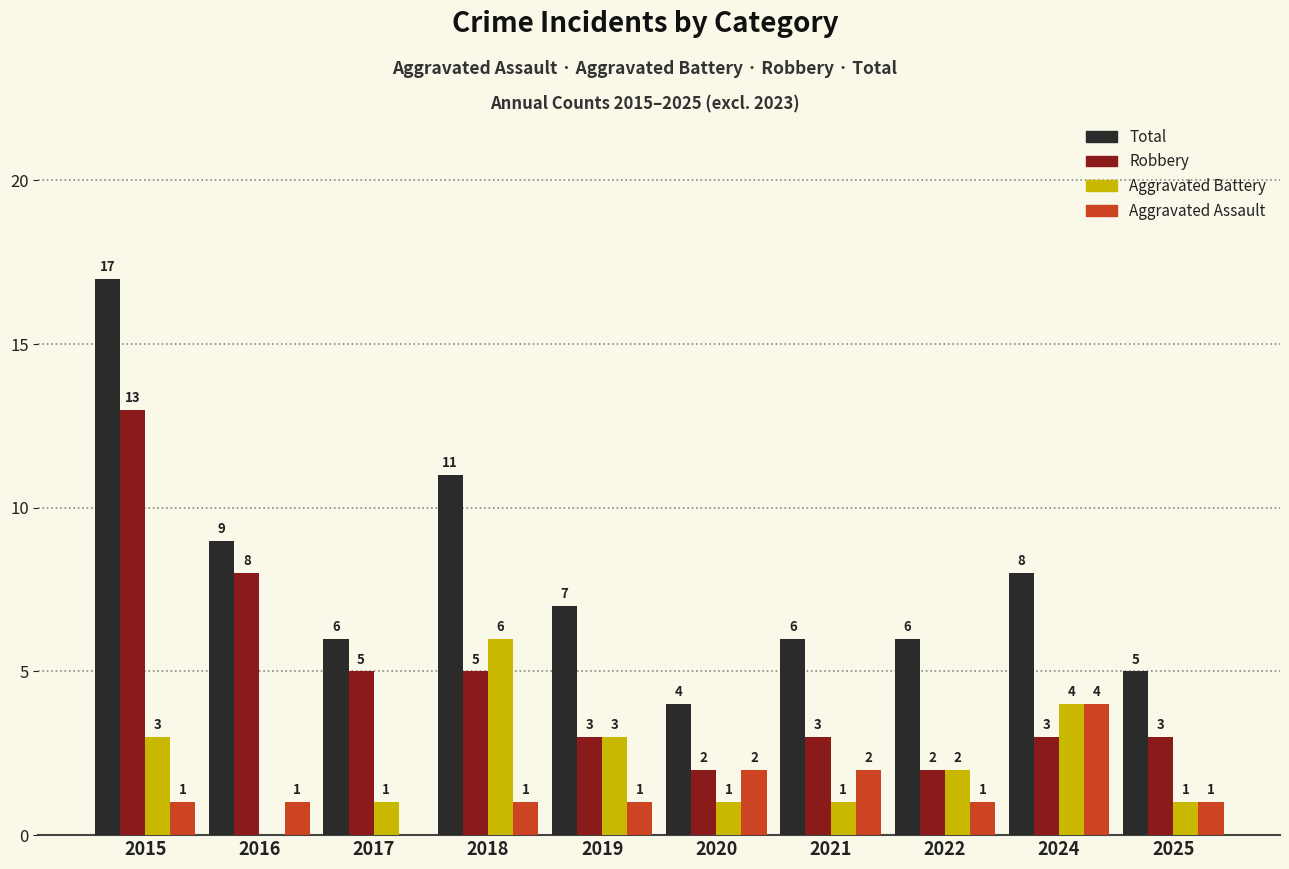

Which series has the widest spread of values?

Total